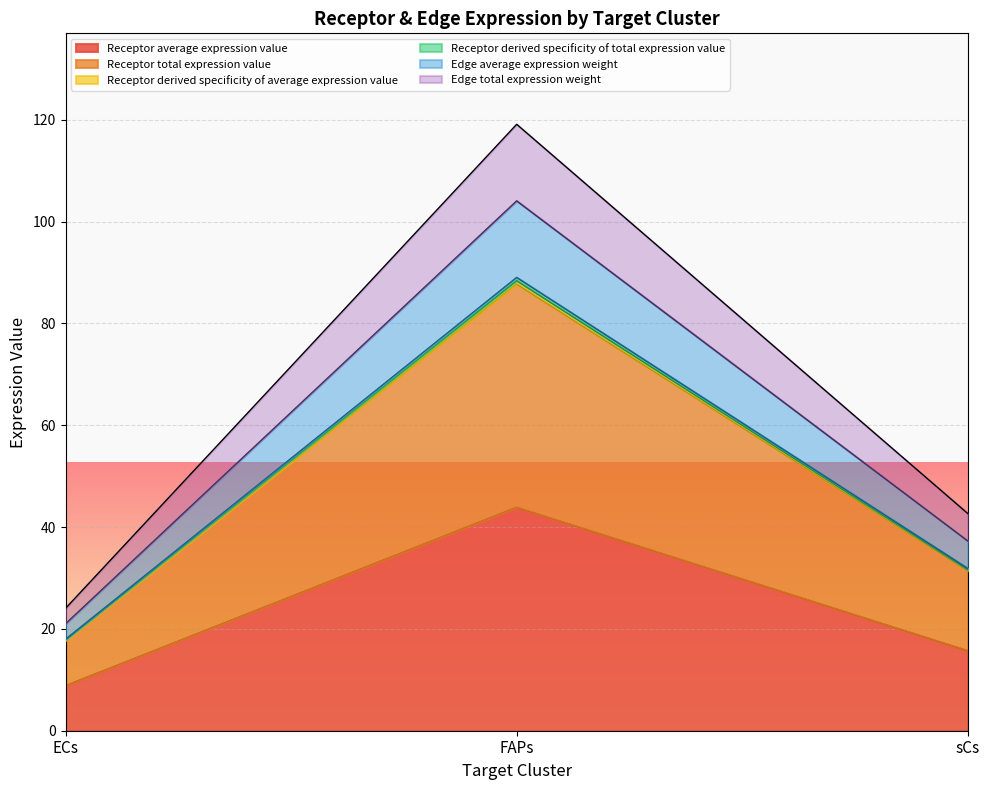

Where is Edge total expression weight nearest to the value 71?

sCs